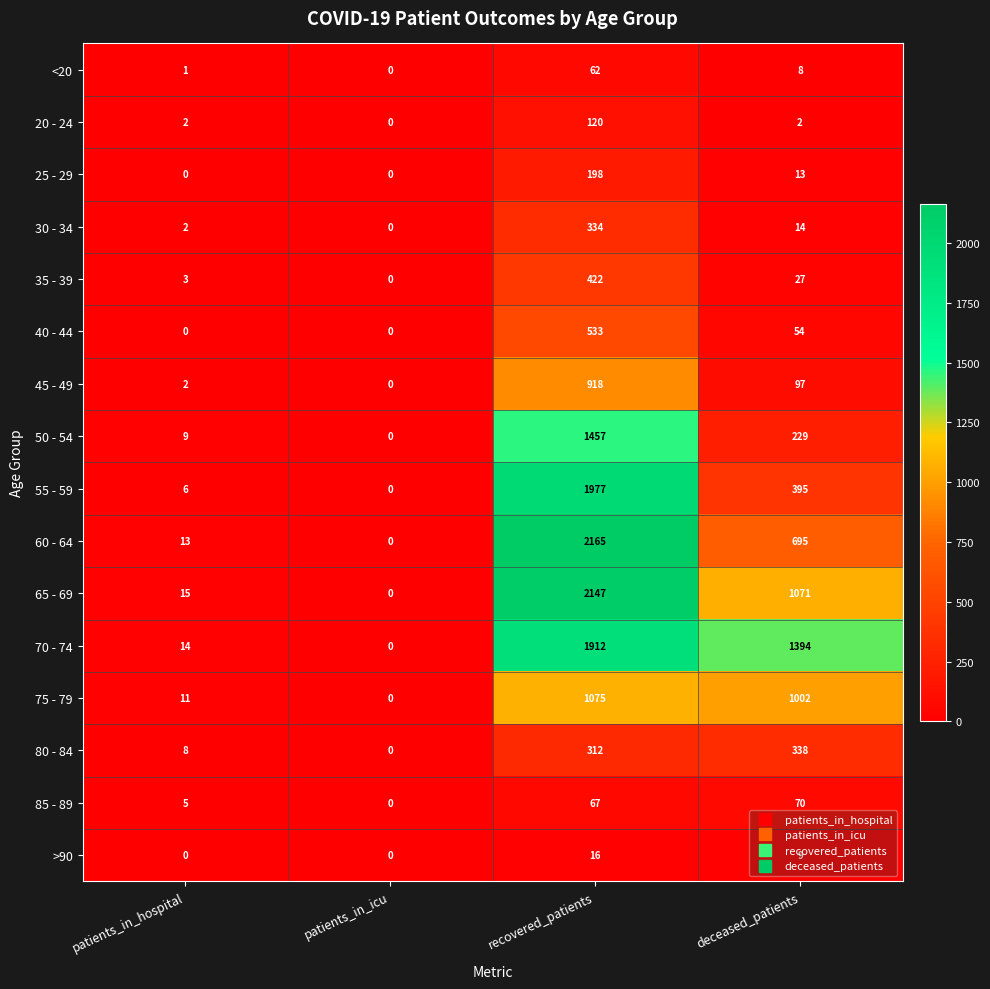

What is the greatest value displayed?

2165